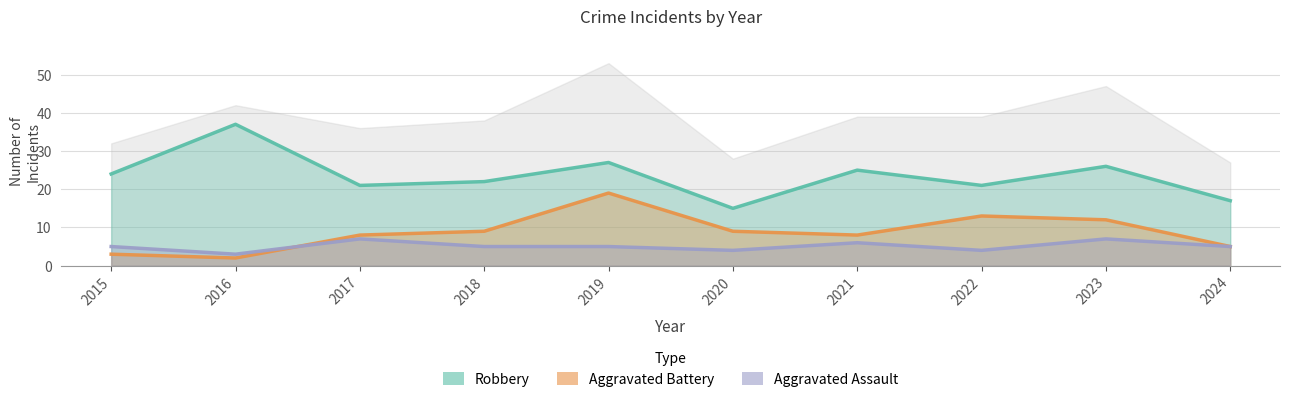

True or false: Robbery and Aggravated Assault intersect in this chart.

False